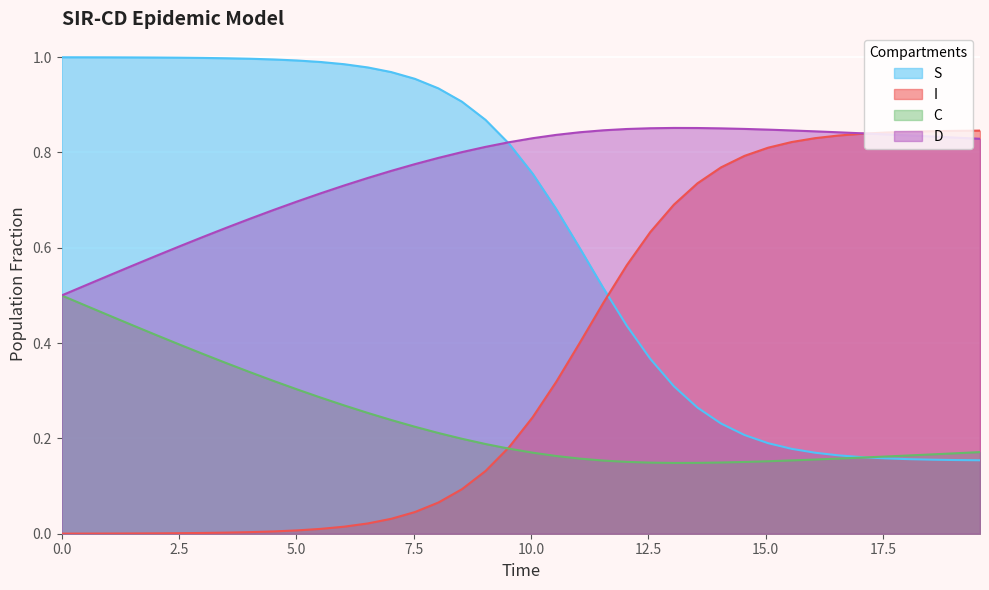

Which series has the largest total across all categories?

D